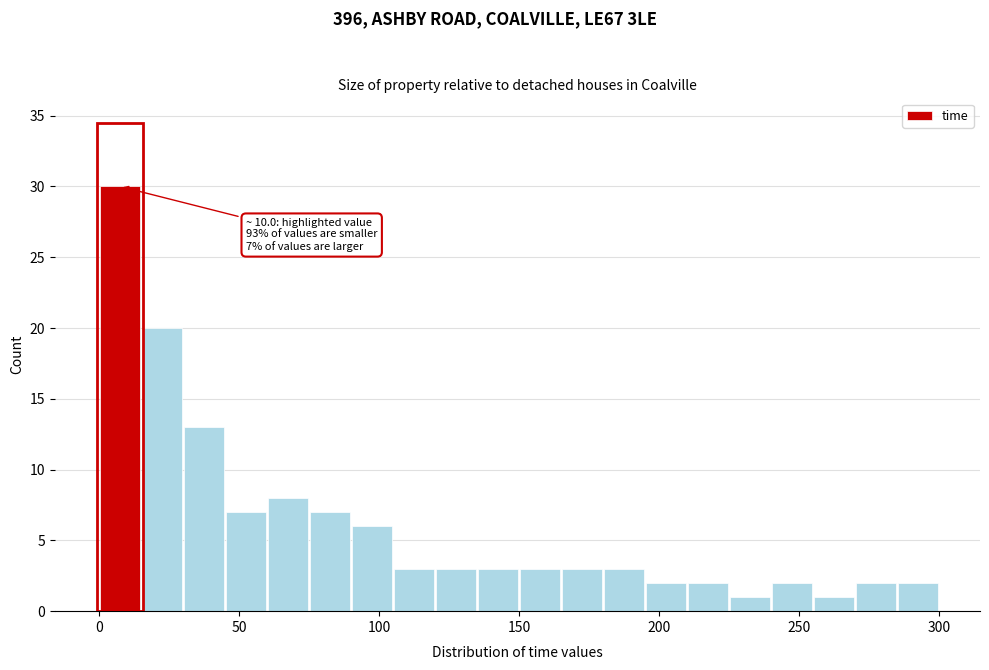

Around what value on the x-axis is the tallest bar? Give the approximate position of its centre, as read against the axis.

10